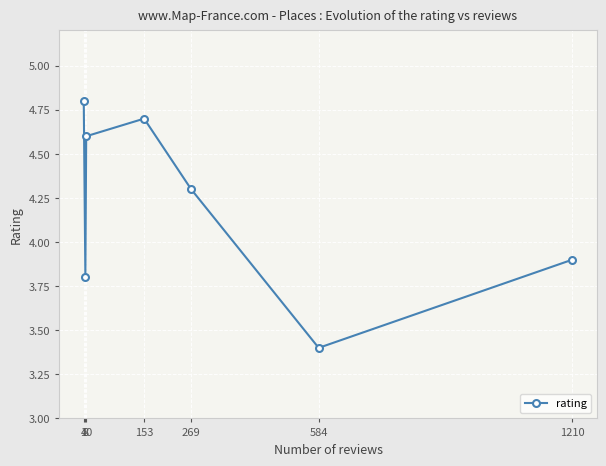

Where is the first local minimum?

8